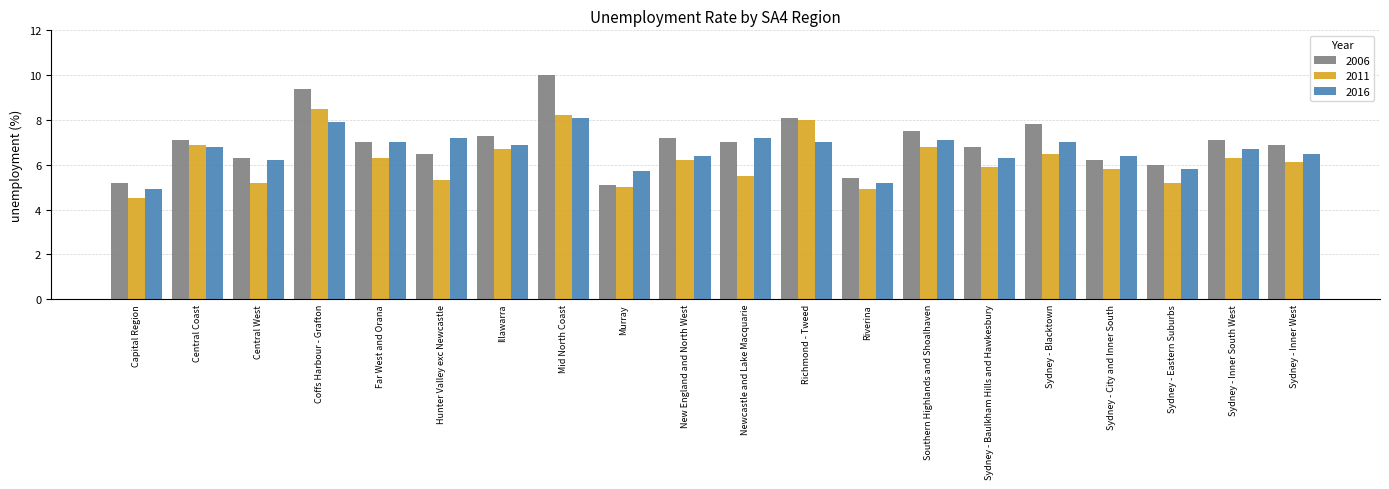

How many data points does each series have?

20